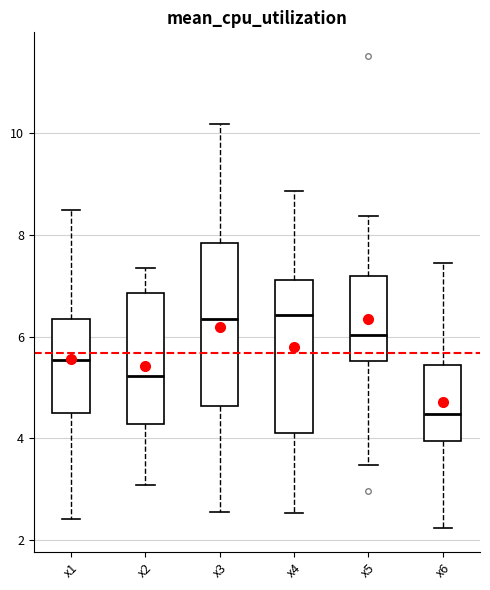

Reading left to right, transcribe this box plot: for each box, give where its median line is, the range the box spans, and where its two whiskers end, as read against the y-axis. The values are not printed on the chart, so give them approximately, as read against the axis.

x1: median 5.6, box 4.6 to 6.4, whiskers 2.4 to 8.4
x2: median 5.2, box 4.2 to 6.8, whiskers 3.0 to 7.4
x3: median 6.4, box 4.6 to 7.8, whiskers 2.6 to 10.2
x4: median 6.4, box 4.2 to 7.2, whiskers 2.6 to 8.8
x5: median 6.0, box 5.6 to 7.2, whiskers 3.4 to 8.4
x6: median 4.4, box 4.0 to 5.4, whiskers 2.2 to 7.4